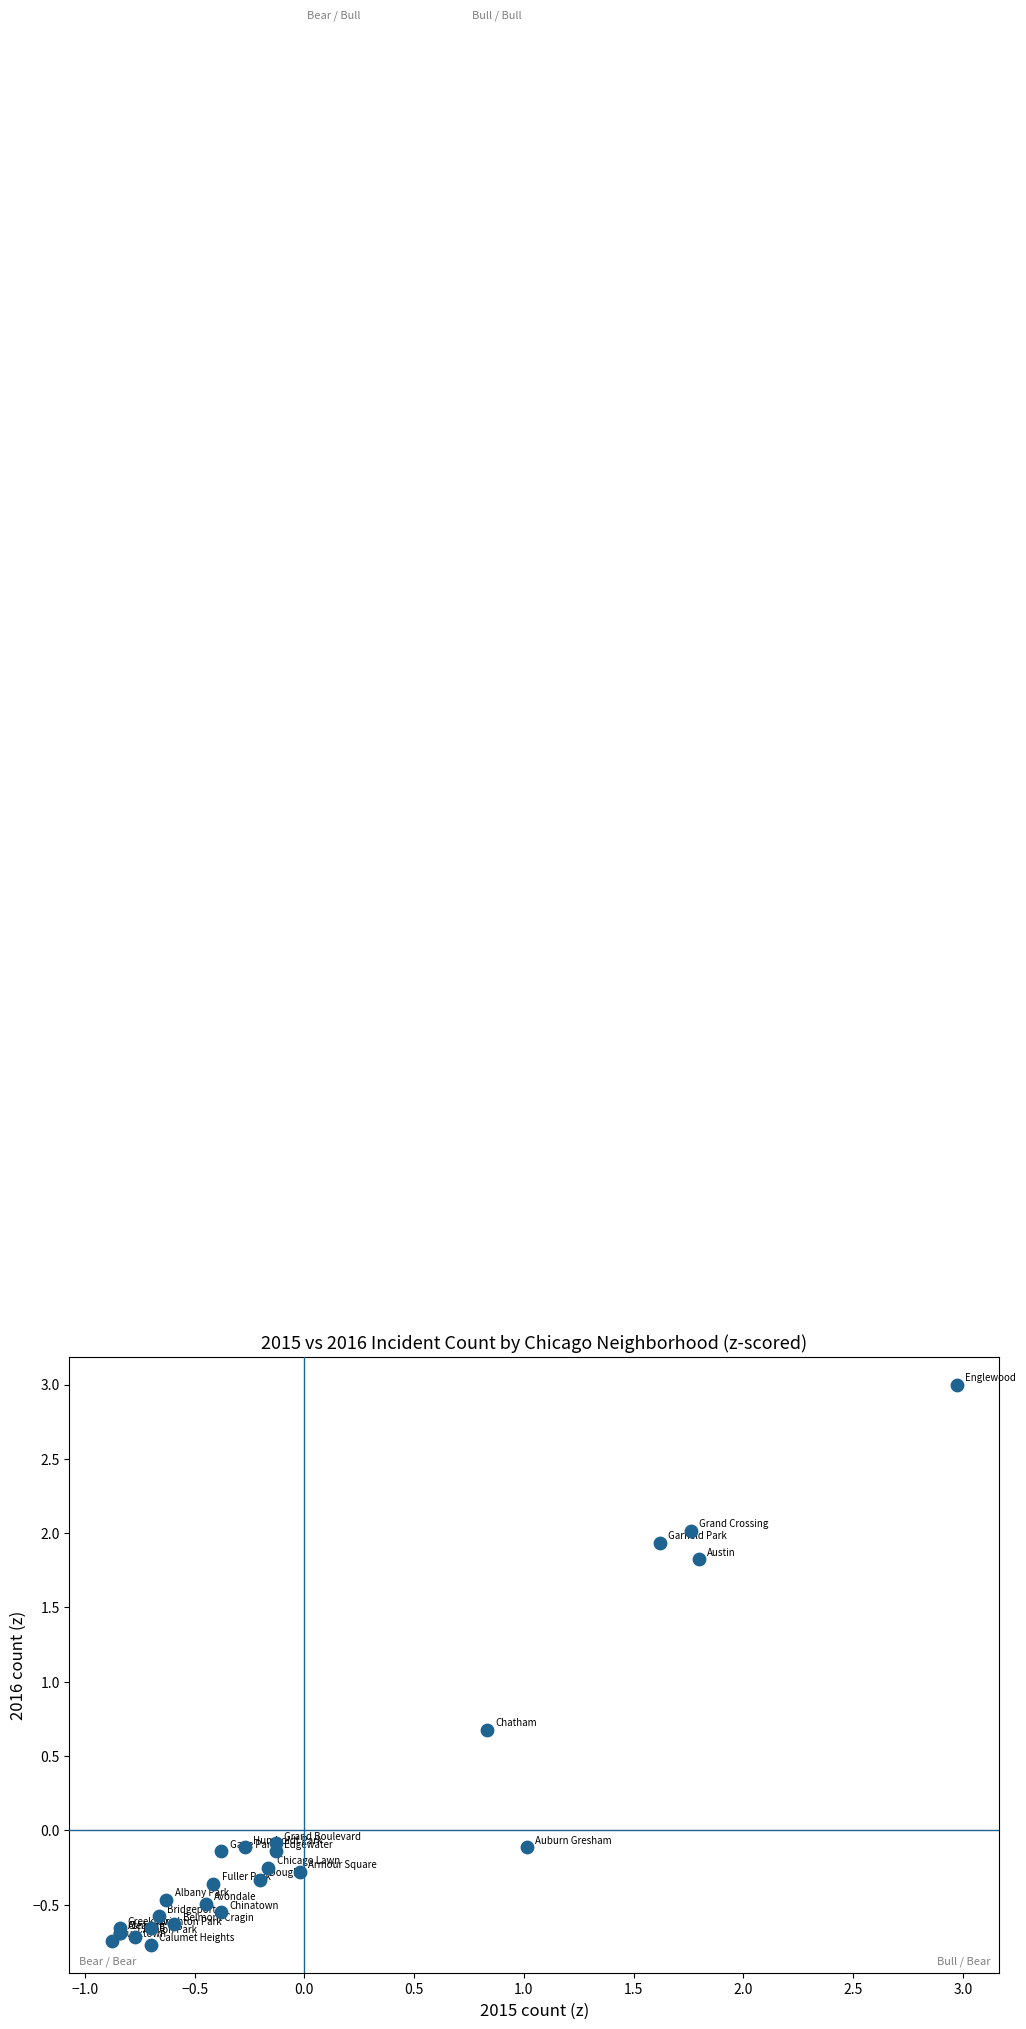

What Y value in the scatter plot is closest to 1?

0.7